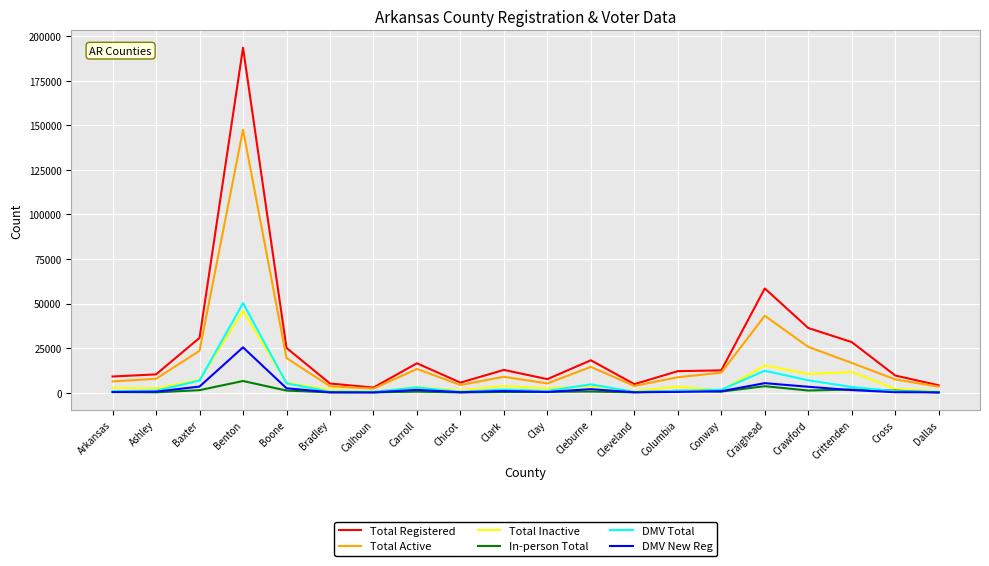

At which label is DMV New Reg closest to 12864?

Craighead